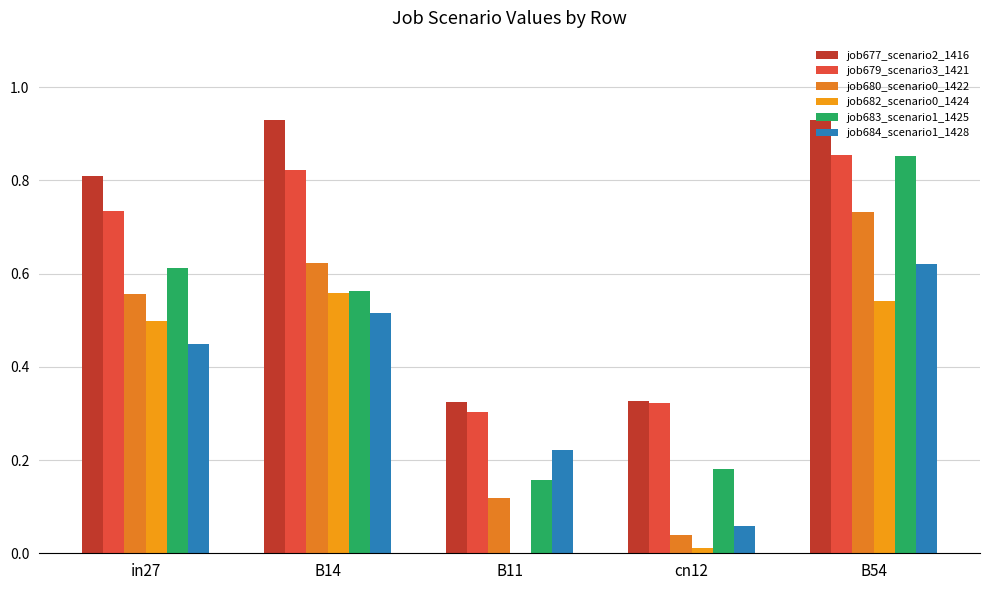

What is the difference between the maximum and second lowest values in the job677_scenario2_1416 series?

0.6